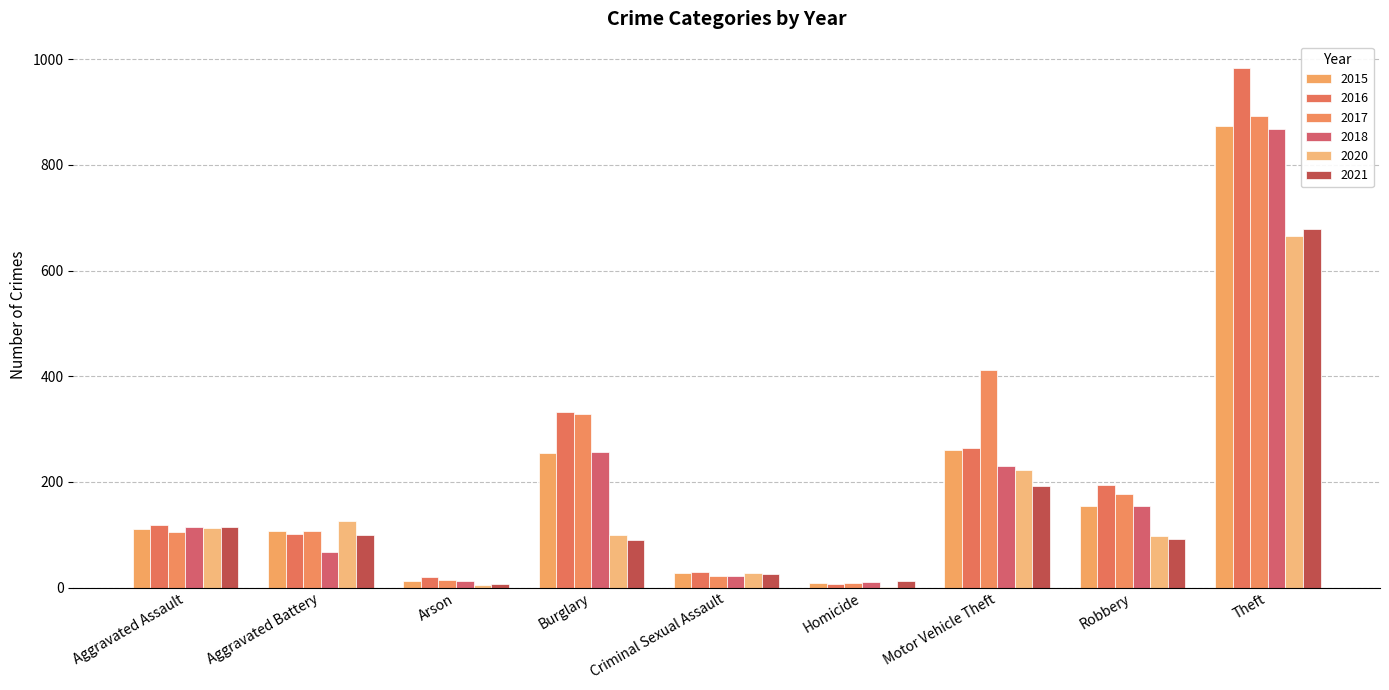

Count the number of categories in the chart.

9